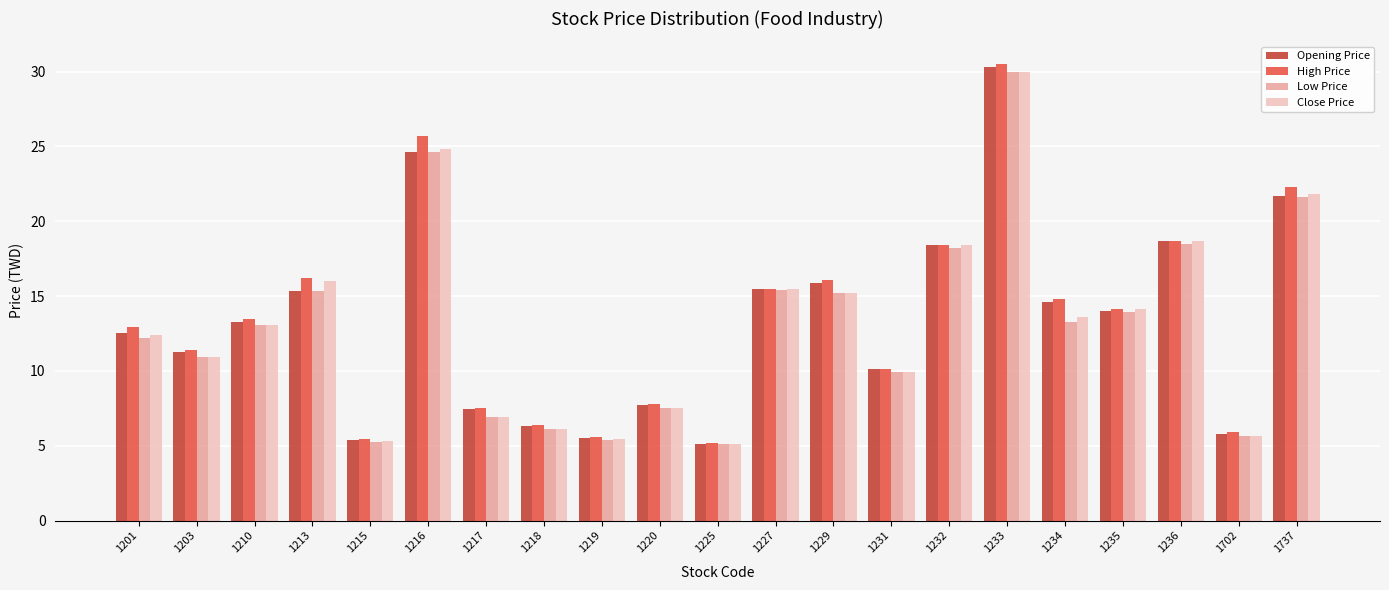

What is the difference between the second highest and minimum values in the Close Price series?

19.7